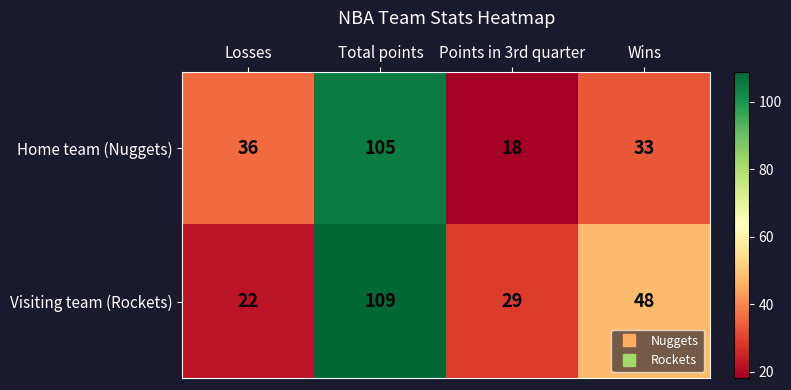

Reading left to right, what are all the values shown in this chart?

Home team (Nuggets): 36	105	18	33
Visiting team (Rockets): 22	109	29	48